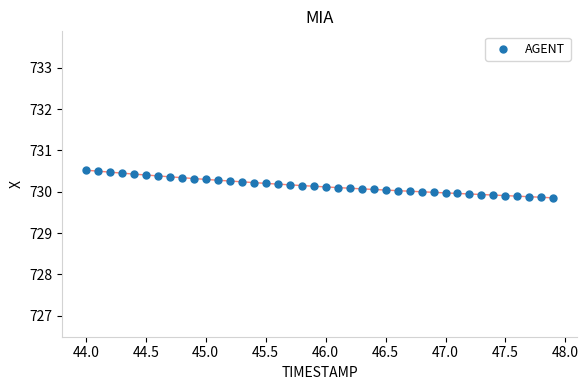

What is the range of Y values (max minus min)?

0.7